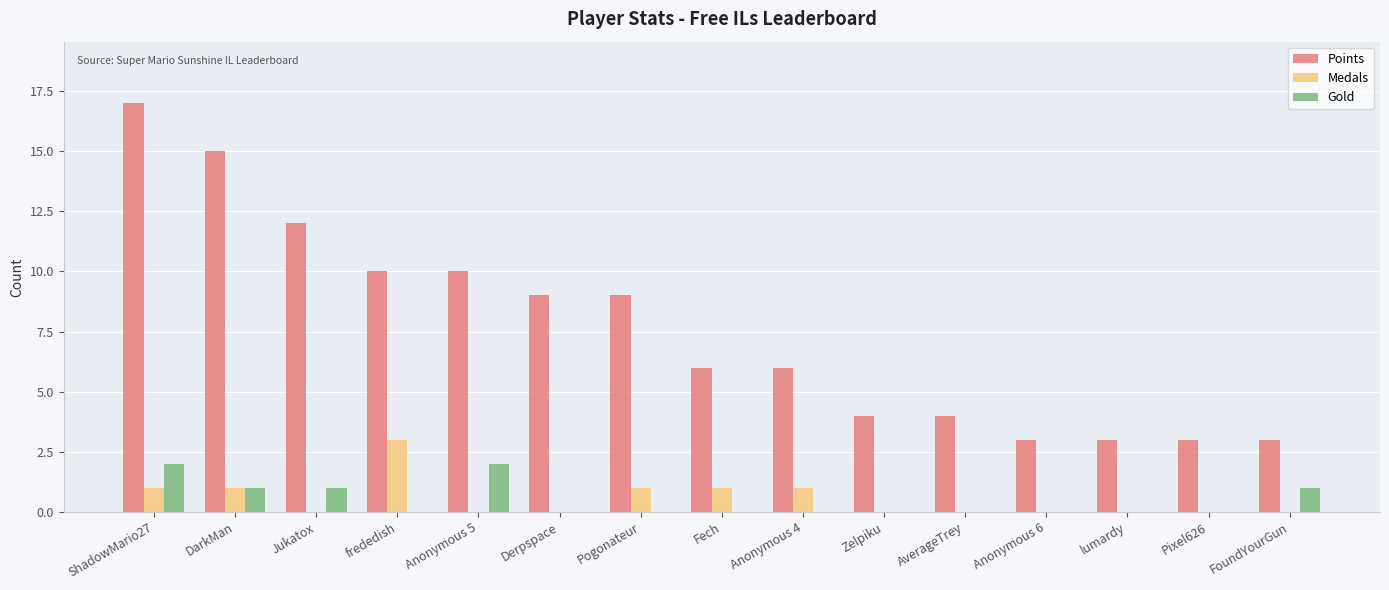

Between DarkMan and Anonymous 6, which series saw the biggest shift?

Points